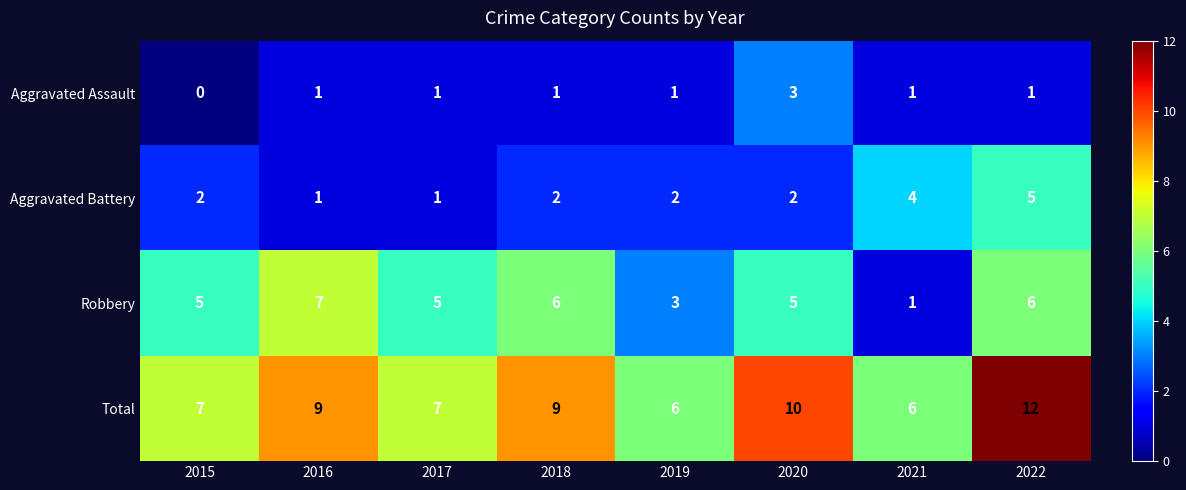

List the series in order of their overall mean, lowest first.

Aggravated Assault, Aggravated Battery, Robbery, Total